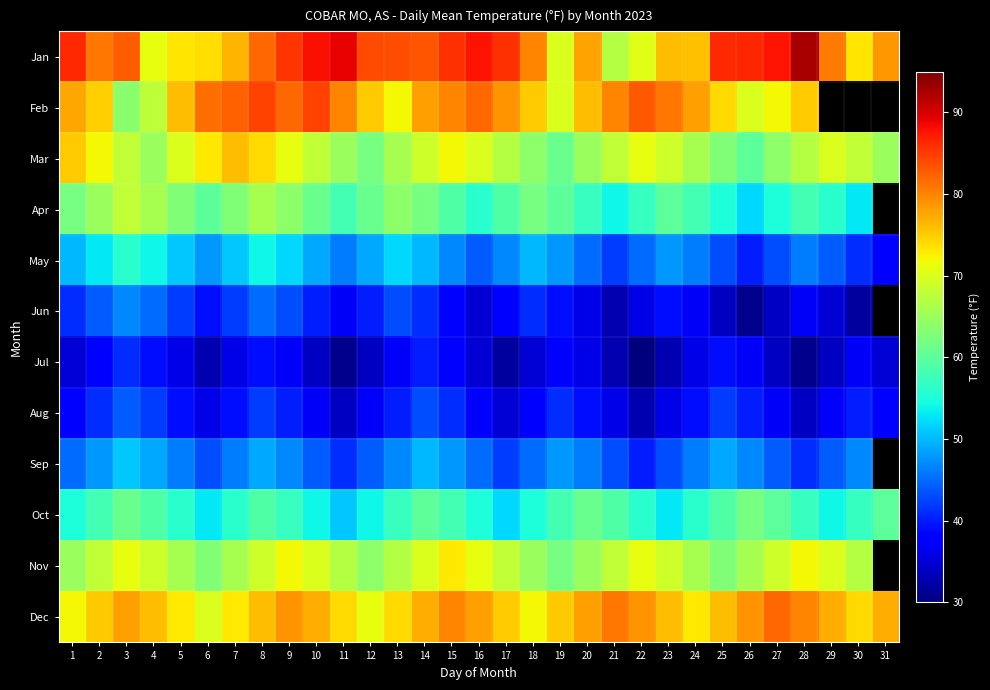

Rank the series by their maximum value, from lowest to highest.

Jul, Aug, Jun, Sep, May, Oct, Apr, Nov, Mar, Dec, Feb, Jan